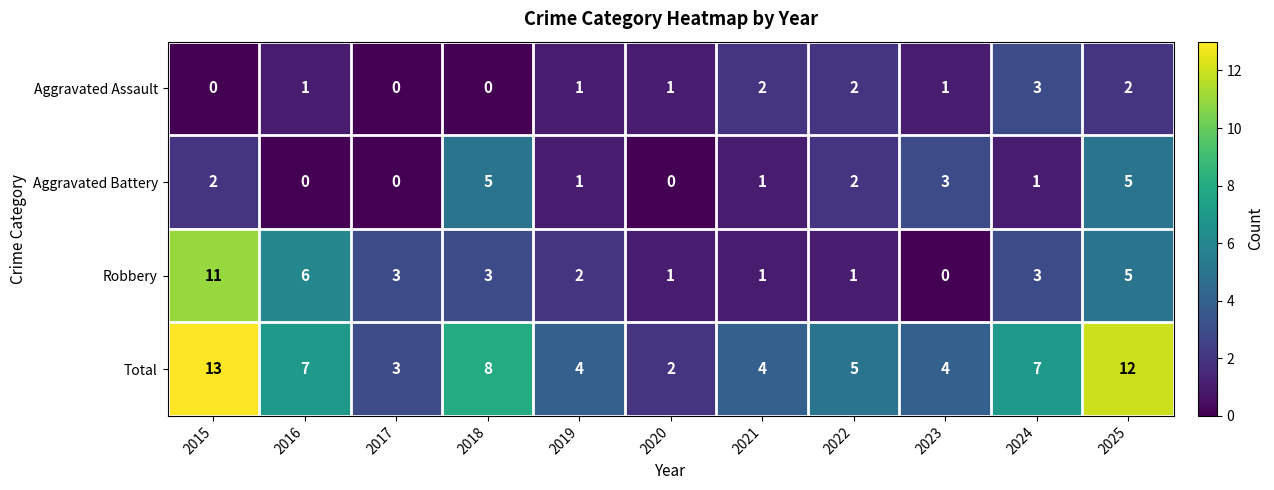

What is the average value of the Robbery series?

3